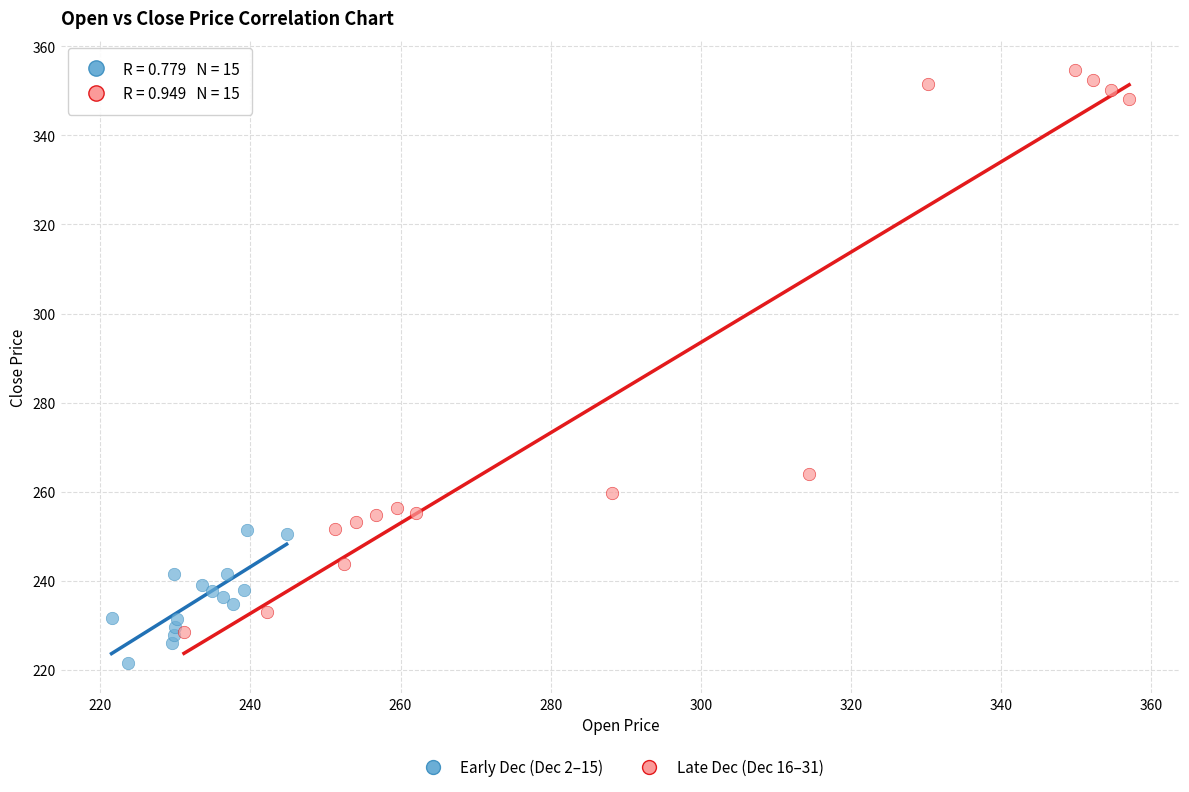

Which series contains the highest Y value?

Late Dec (Dec 16–31)